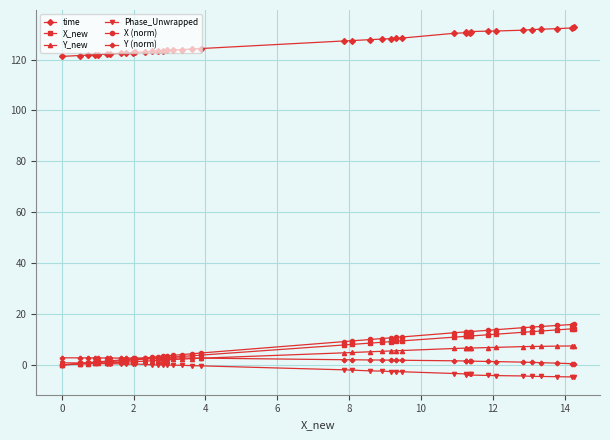

True or false: Phase_Unwrapped and time intersect in this chart.

False